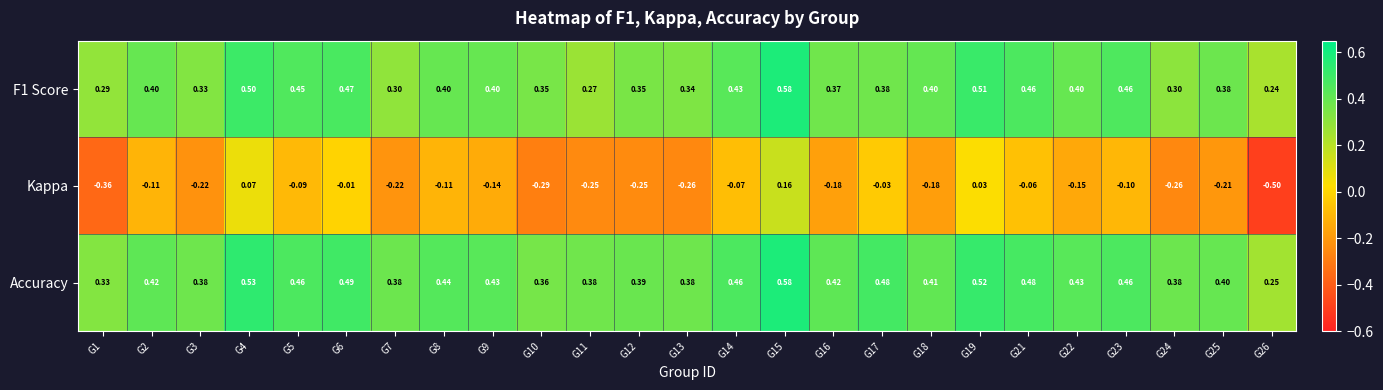

Between G11 and G17, which series saw the biggest shift?

Kappa